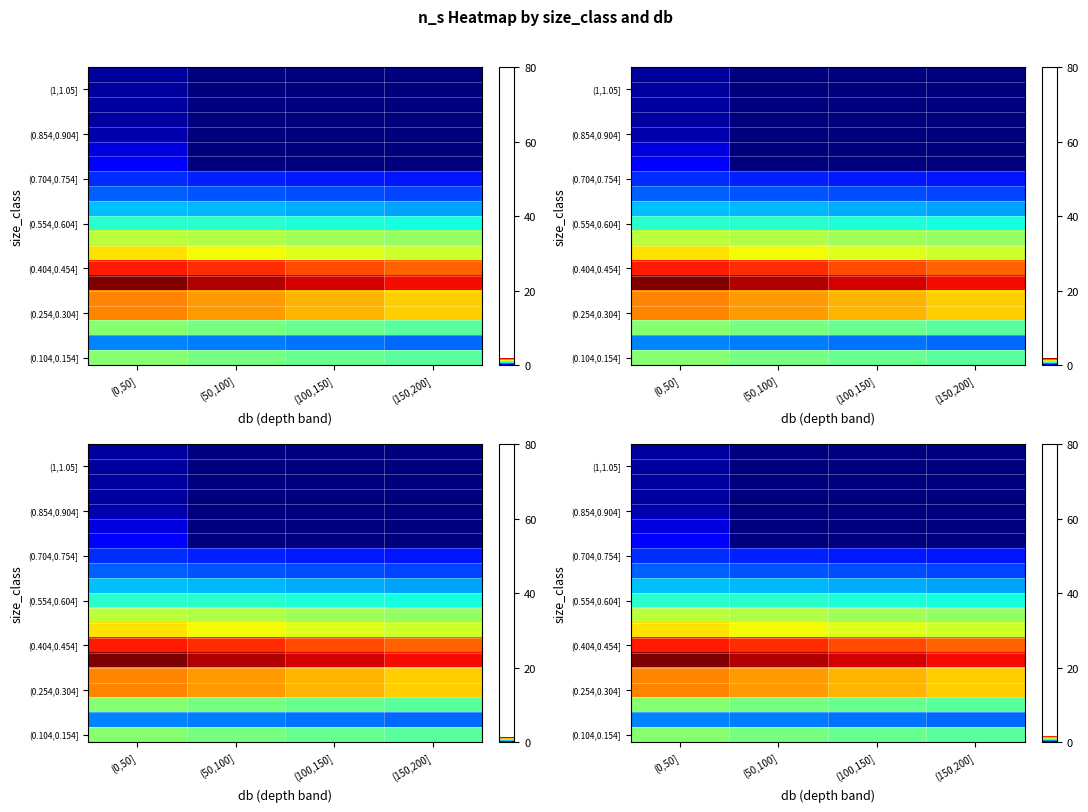

Is it true that (0.554,0.604] equals 0.7 at (150,200]?

True